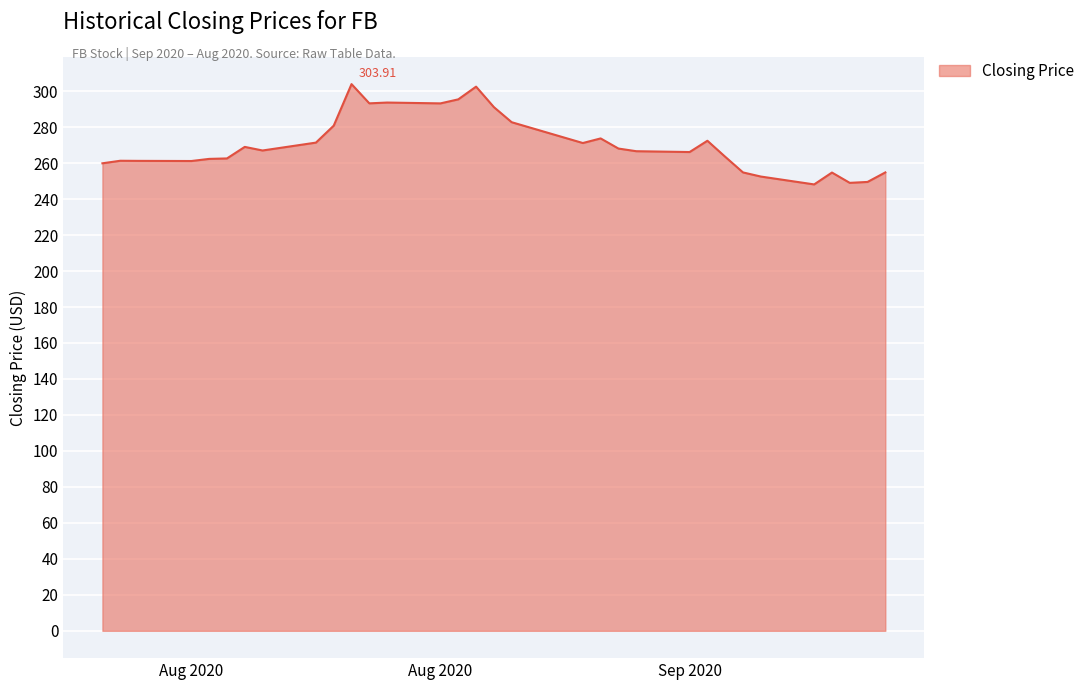

What is the label of the 16th point from the right?

2020-09-02